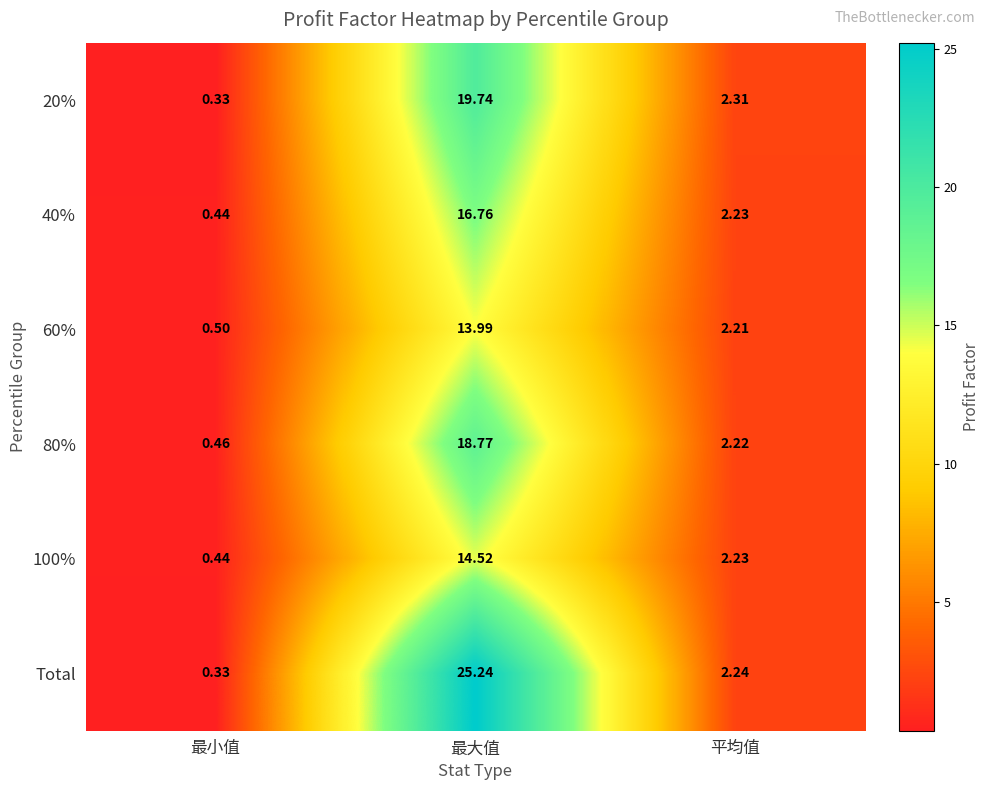

At which category does the chart reach its peak across all series?

最大值